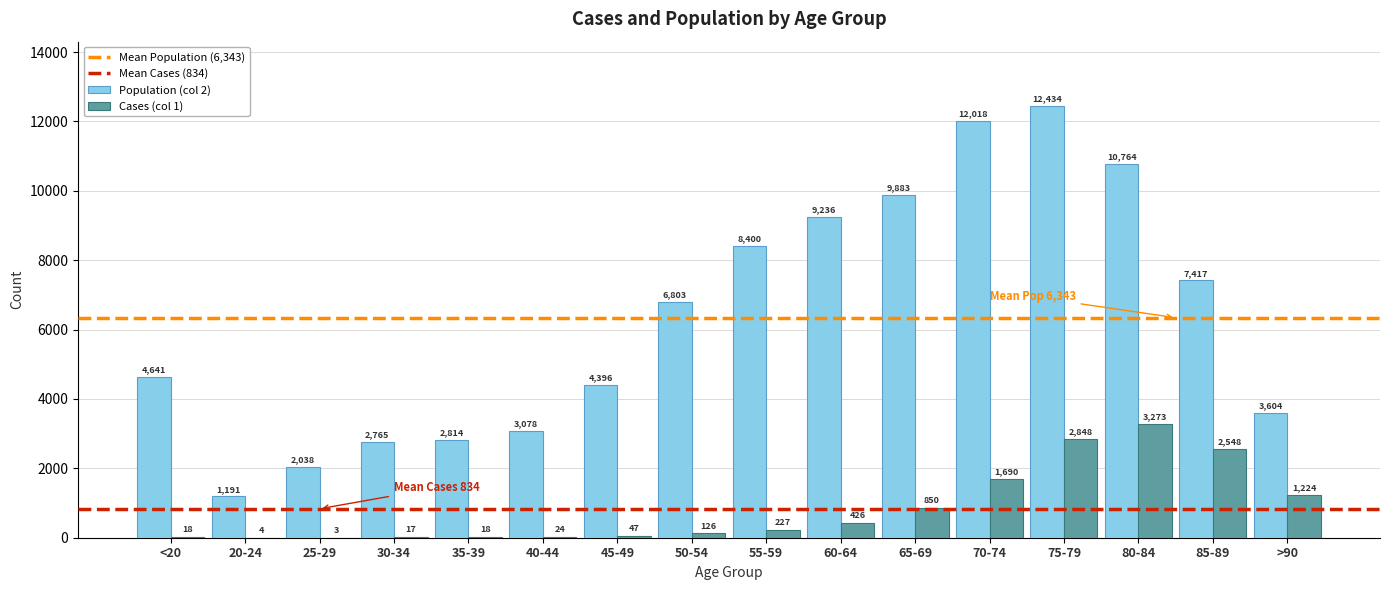

Reading right to left, list all the values displayed in this chart.

Population (col 2): 3604	7417	10764	12434	12018	9883	9236	8400	6803	4396	3078	2814	2765	2038	1191	4641
Cases (col 1): 1224	2548	3273	2848	1690	850	426	227	126	47	24	18	17	3	4	18